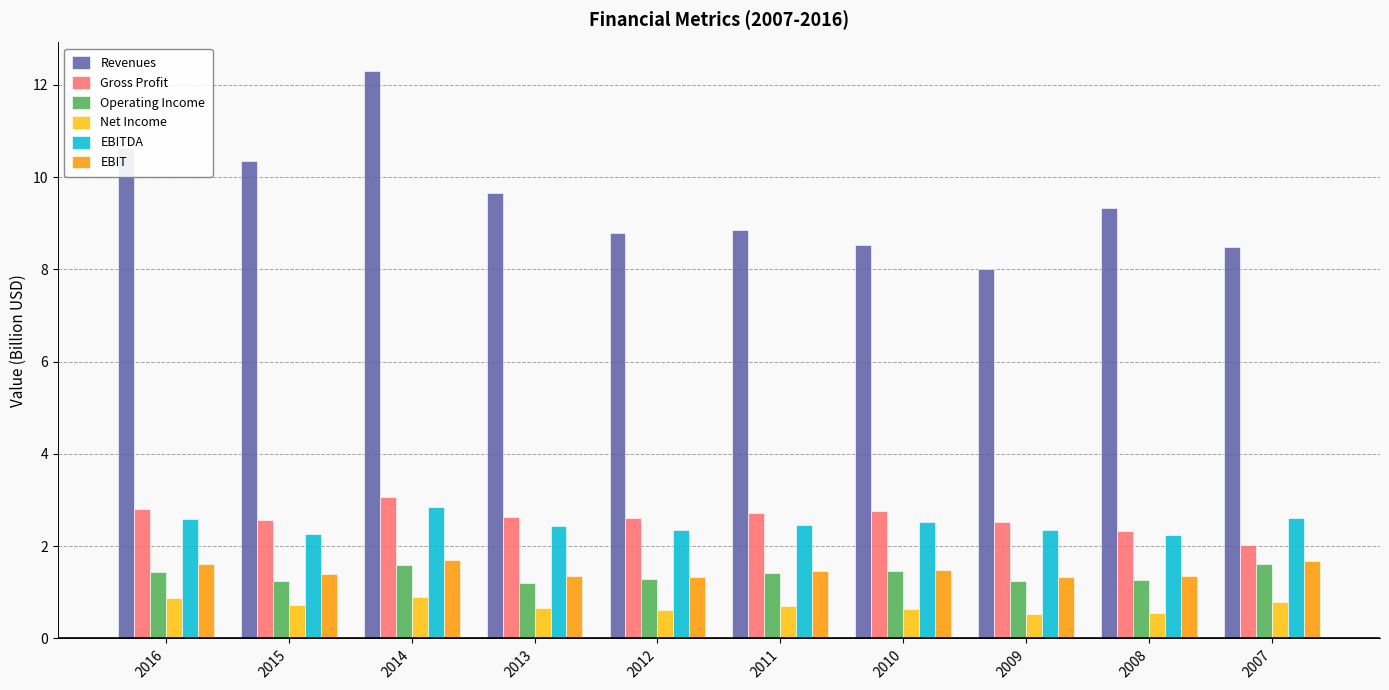

Count the number of categories in the chart.

10